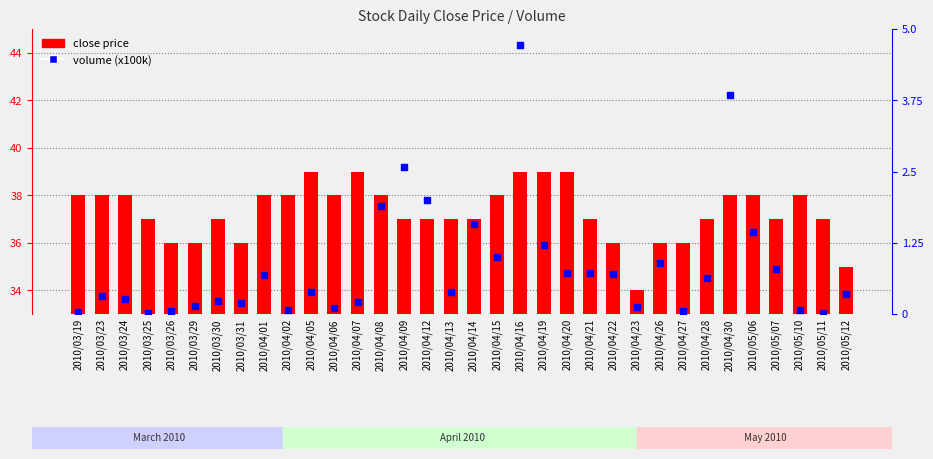

Which series has the largest total across all categories?

close price